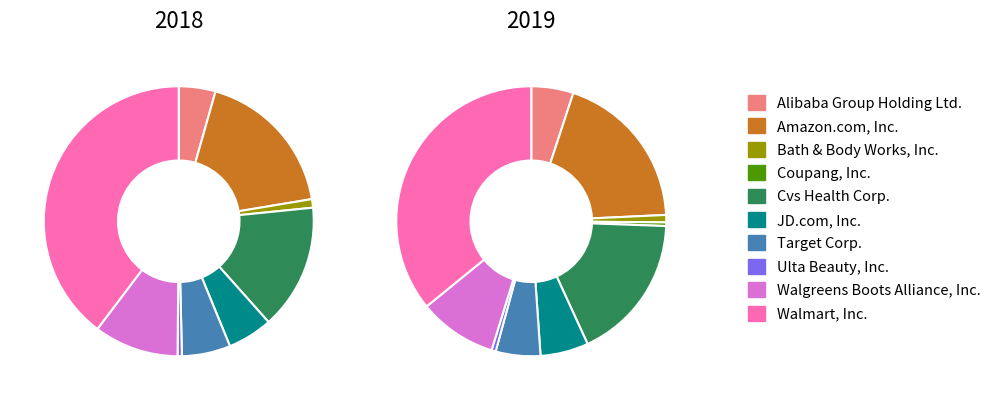

What is the change in value from Amazon.com, Inc. to Cvs Health Corp.?

-23.7